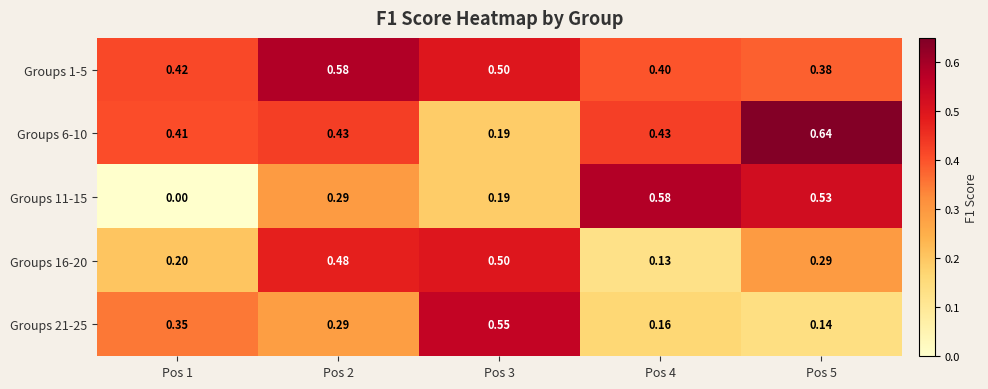

Is the value of Groups 16-20 at Pos 1 greater than the value of Groups 6-10 at Pos 2?

No